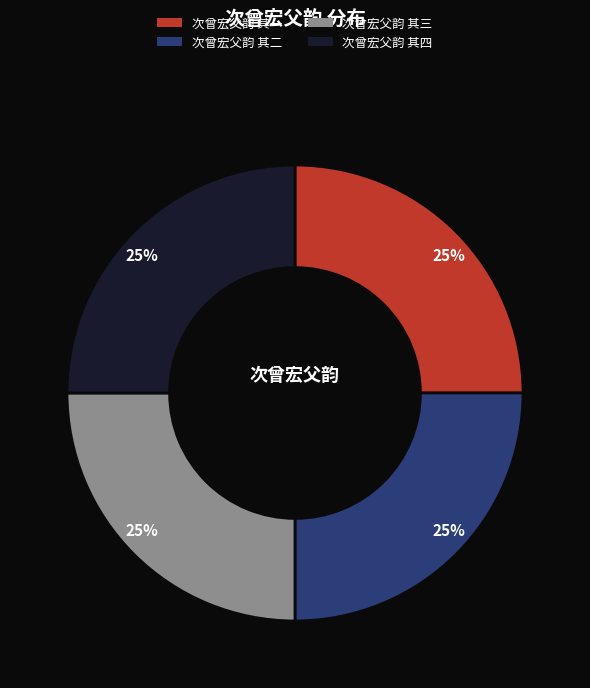

Is there any slice that represents more than half of the pie?

No